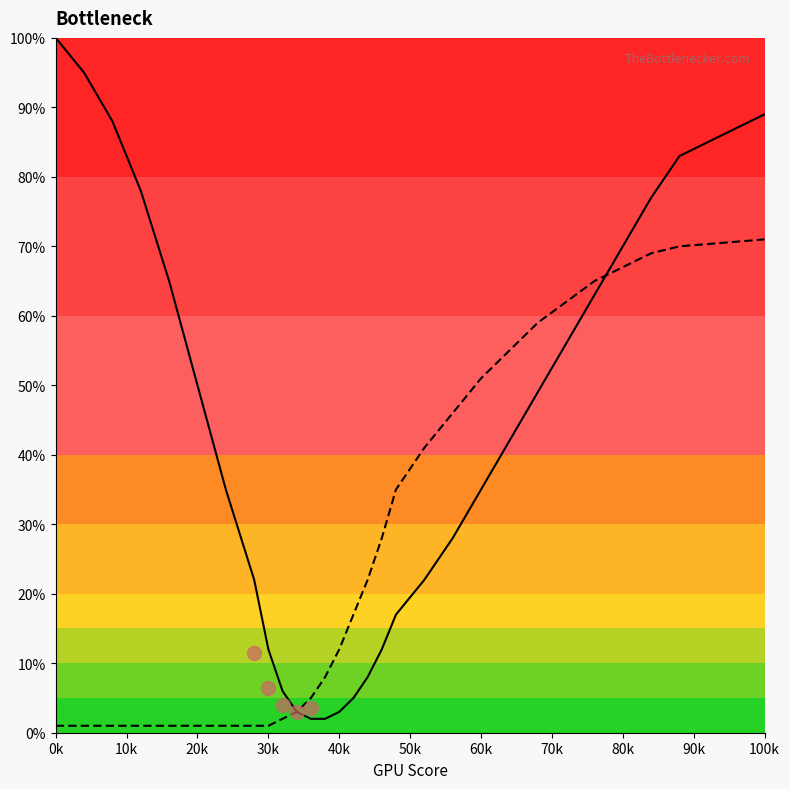

Does the chart have visible grid lines?

No